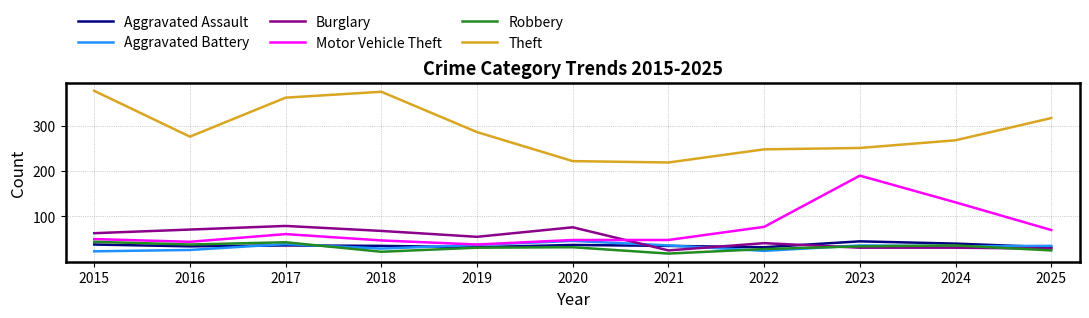

The Robbery series shows 11 at 2024. True or false?

False